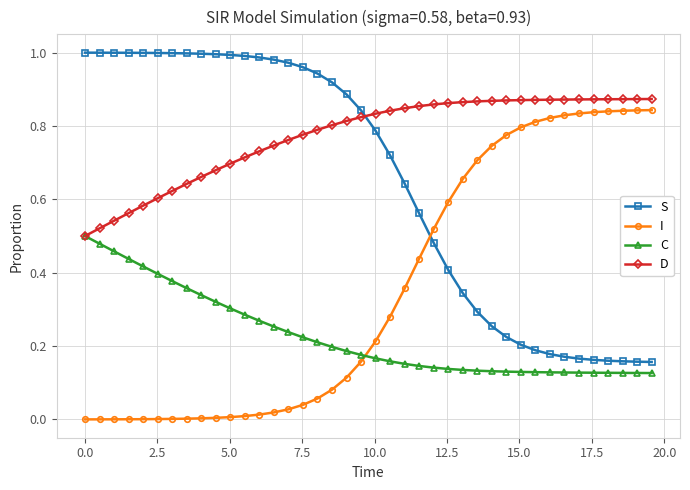

True or false: D and I intersect in this chart.

False